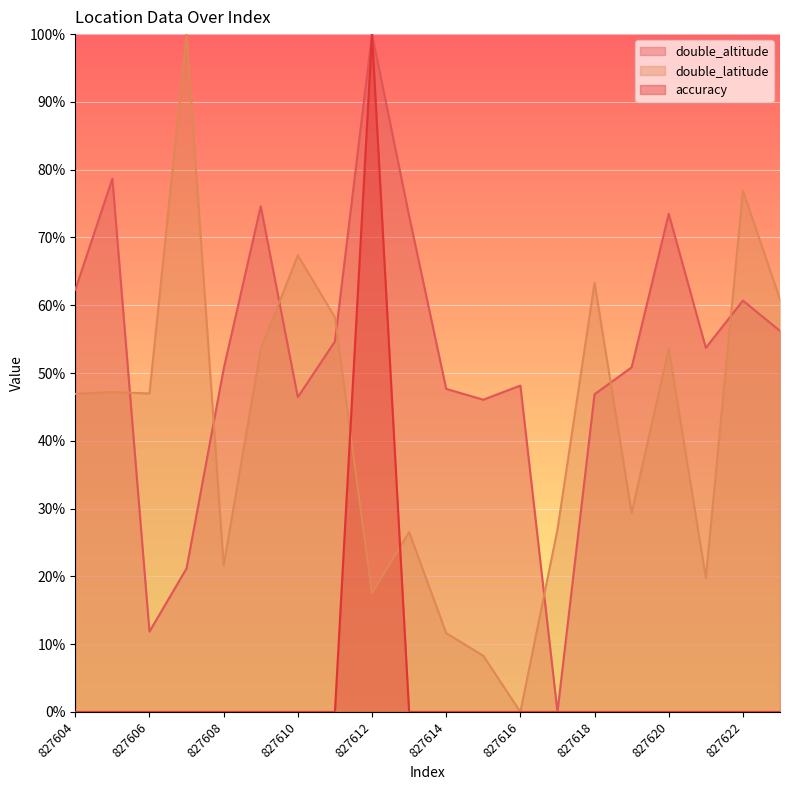

List the series in order of their peak value, highest first.

double_altitude, double_latitude, accuracy